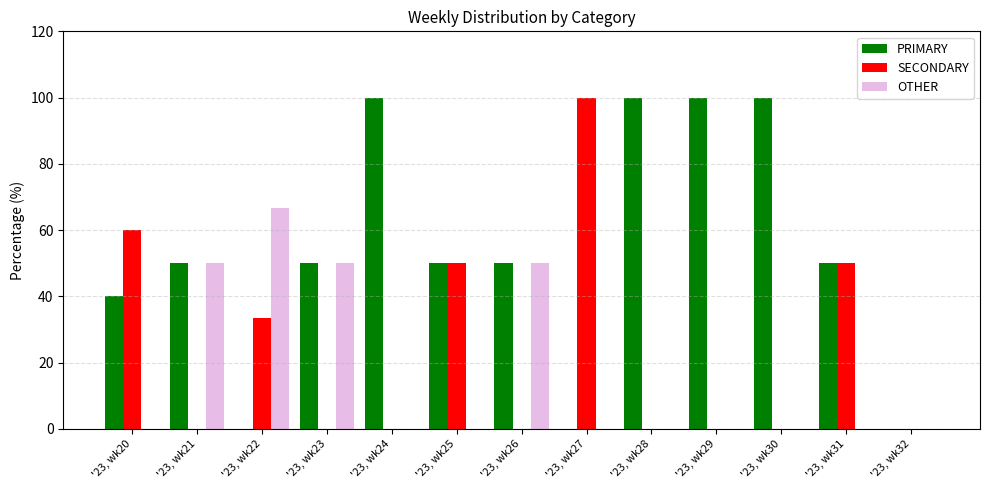

What value does the OTHER series have at '23, wk26?

50.0